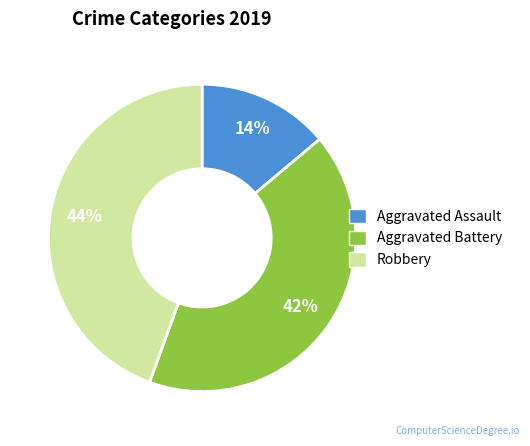

Rank the categories by value from lowest to highest.

Aggravated Assault, Aggravated Battery, Robbery